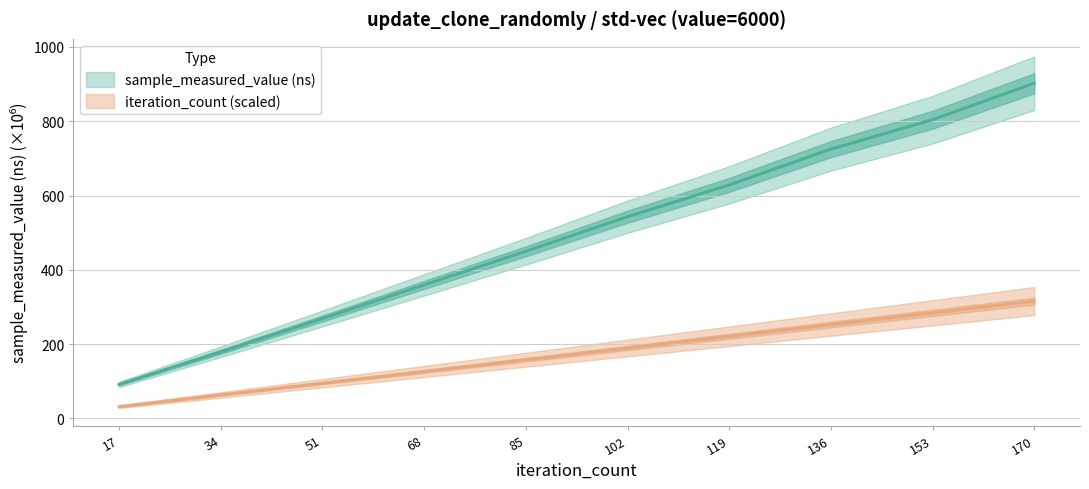

True or false: sample_measured_value and iteration_count intersect in this chart.

False